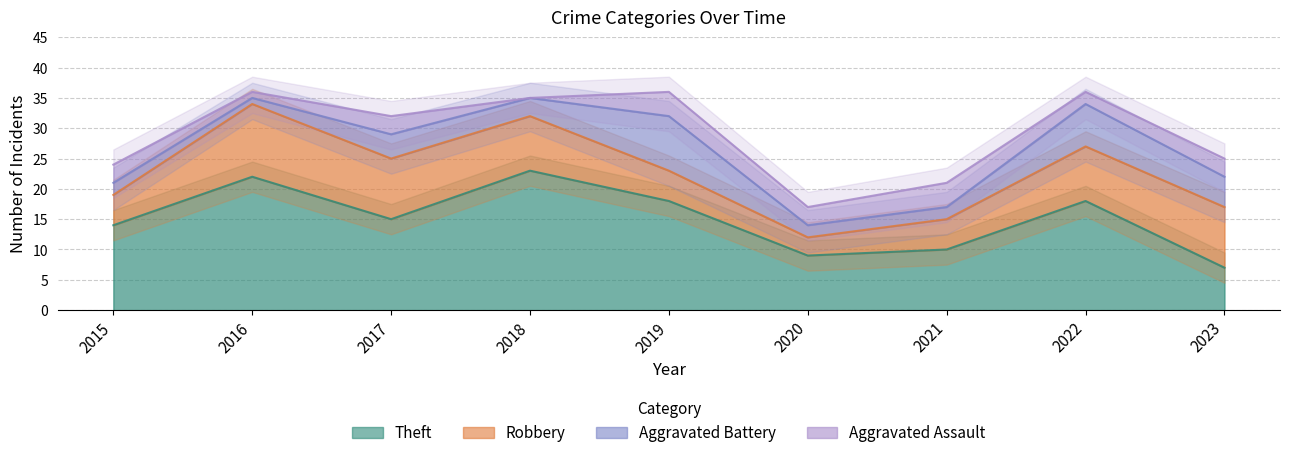

At how many categories does at least one series exceed 0?

9